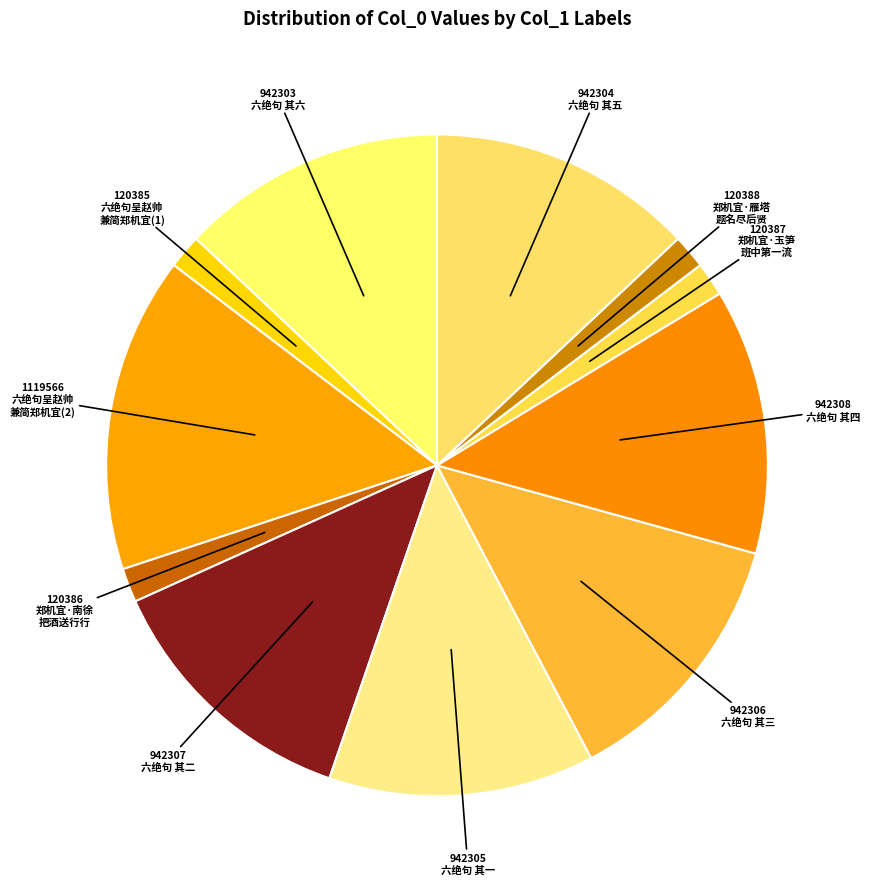

What is the smallest slice in the pie chart?

六绝句呈赵帅兼简郑机宜